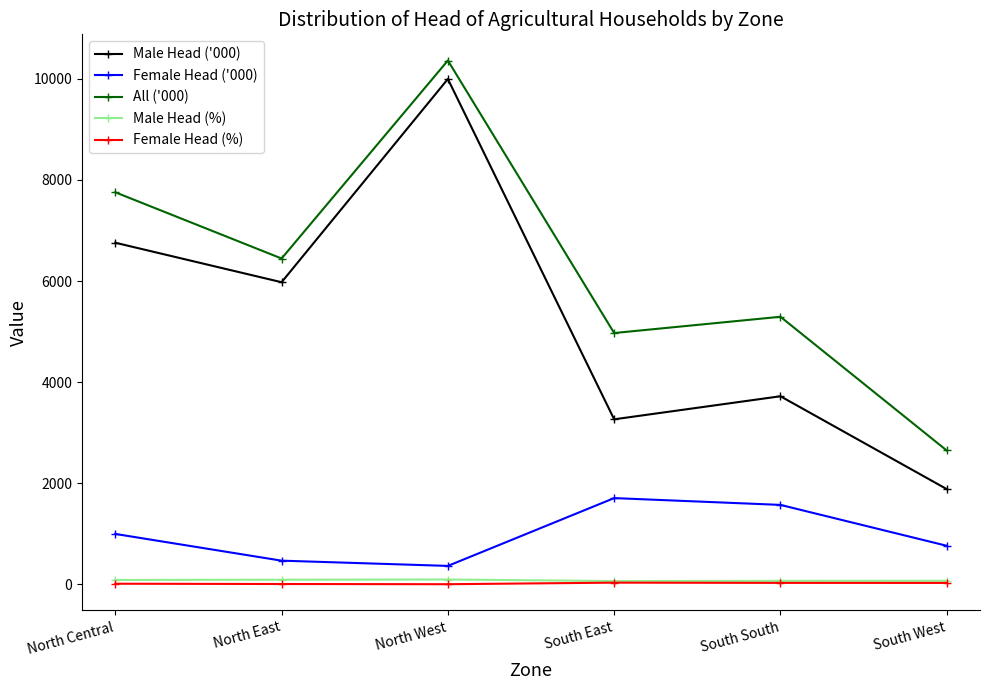

Which series has the widest spread of values?

Male Head ('000)